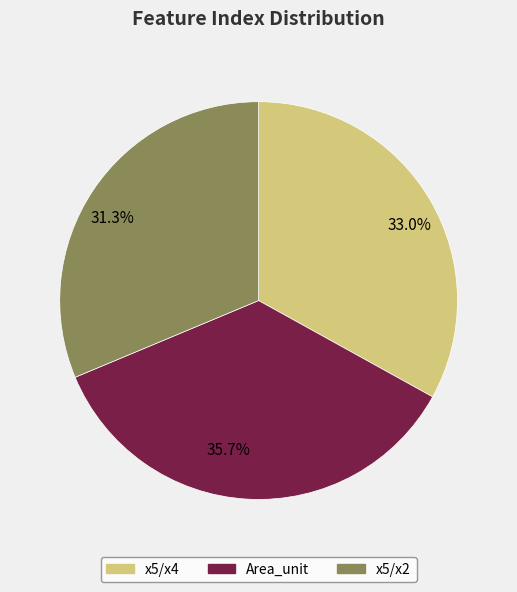

Is 33.0% the majority of the pie?

No